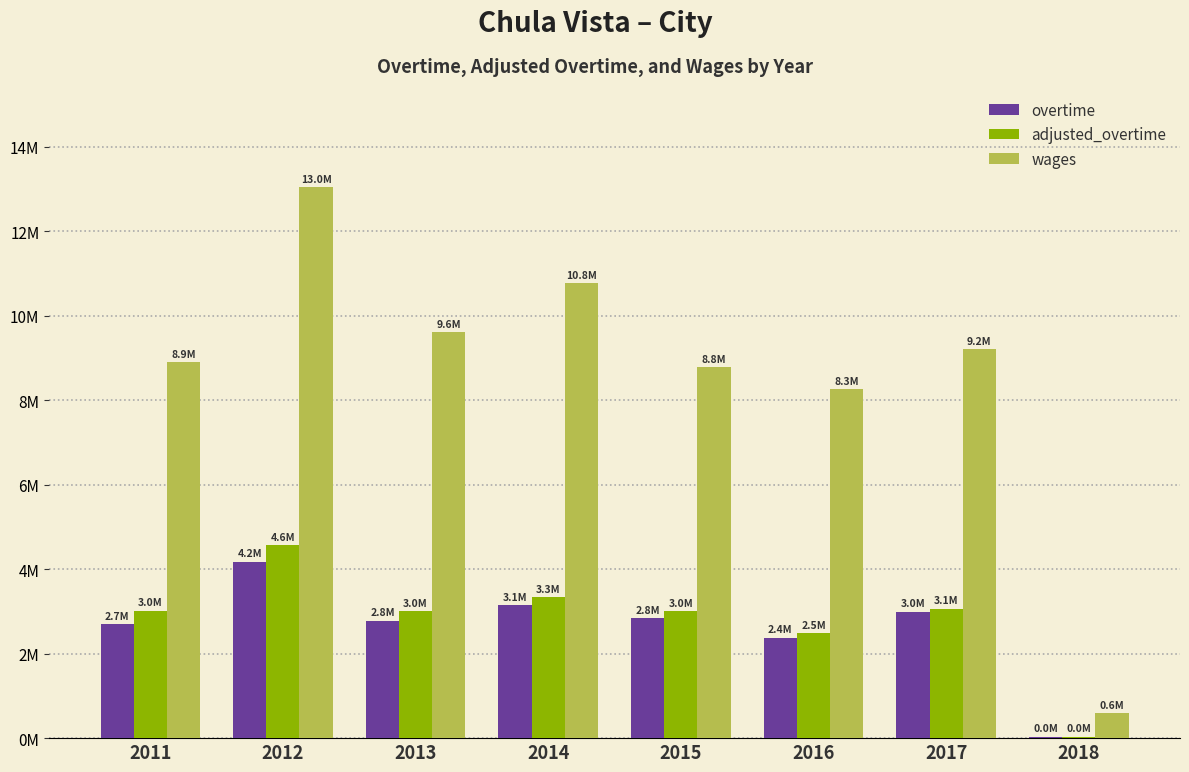

At which category is the sum across all series the highest?

2012